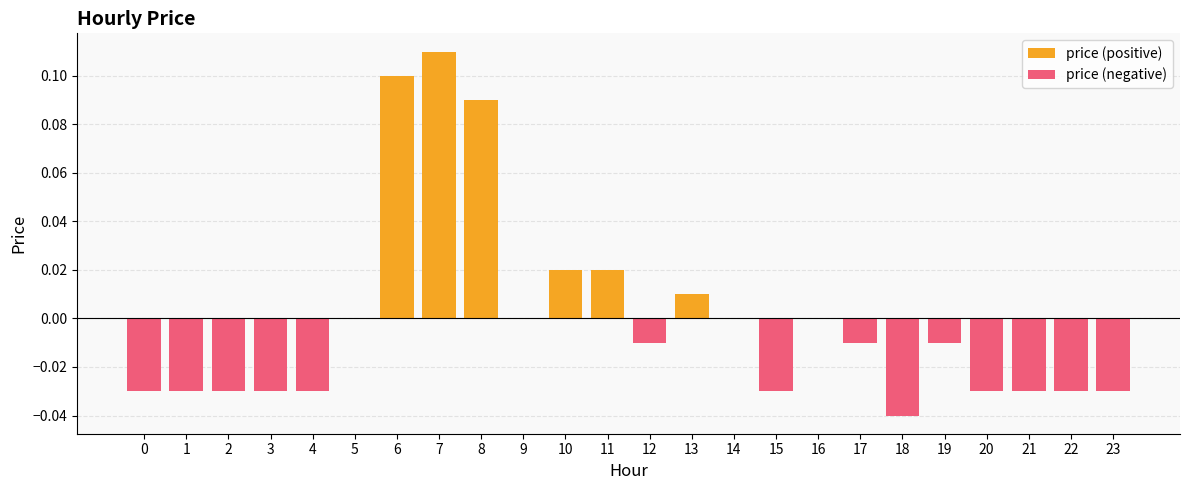

List the labels in order of value, largest first.

7, 6, 8, 10, 11, 13, 5, 9, 14, 16, 12, 17, 19, 0, 1, 2, 3, 4, 15, 20, 21, 22, 23, 18